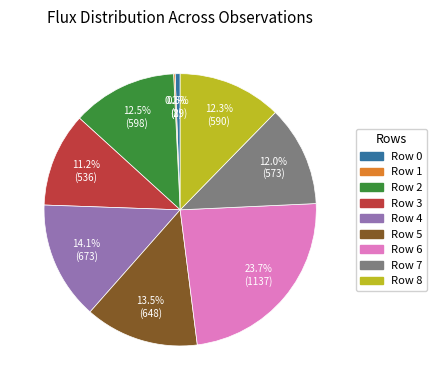

To the nearest percent, what portion does Row 0 represent?

1%